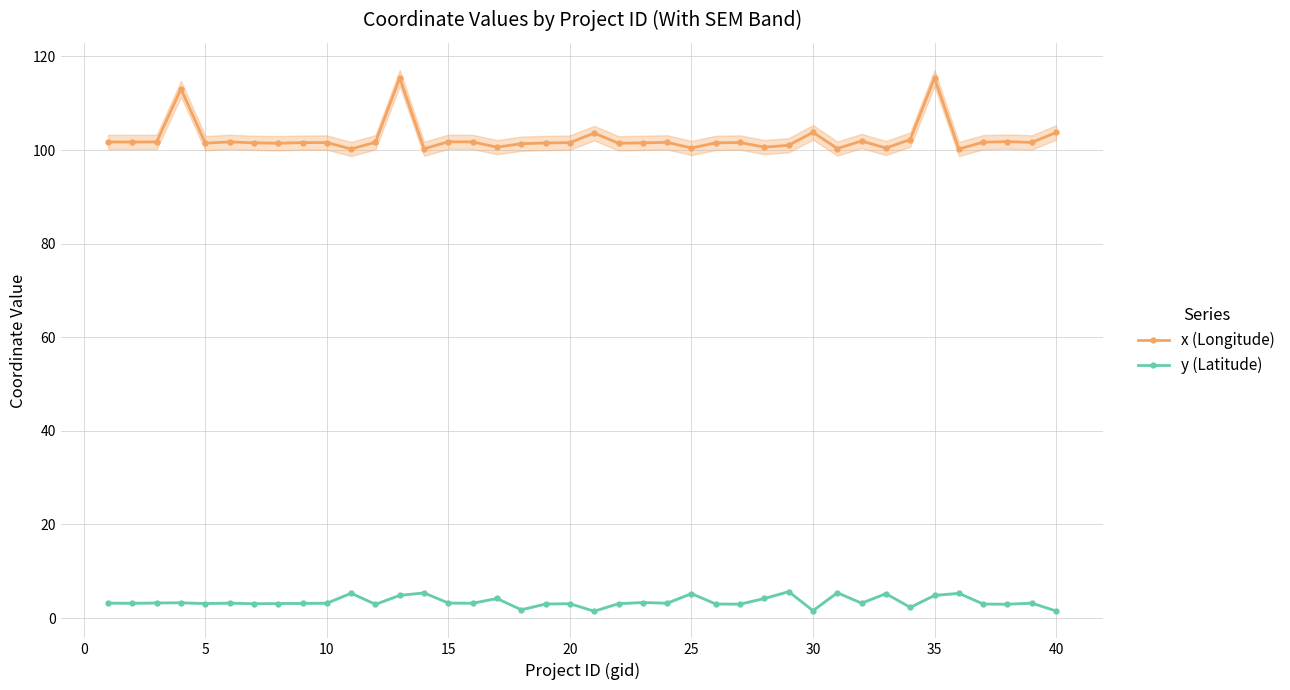

True or false: y (Latitude) and x (Longitude) cross at least once.

False